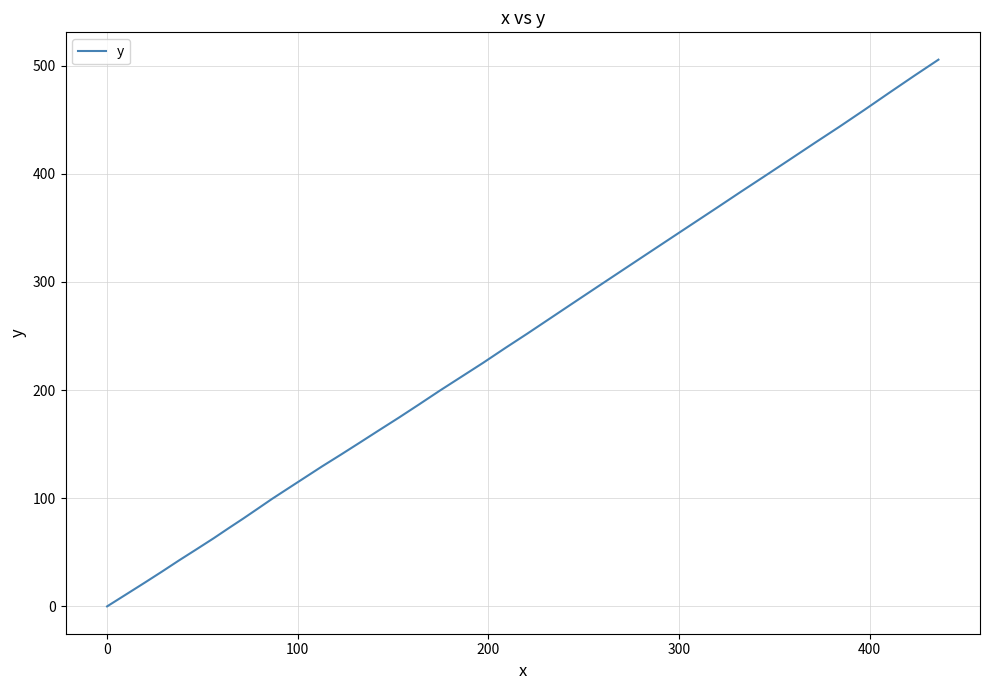

Does the chart display data point markers on the line(s)?

No